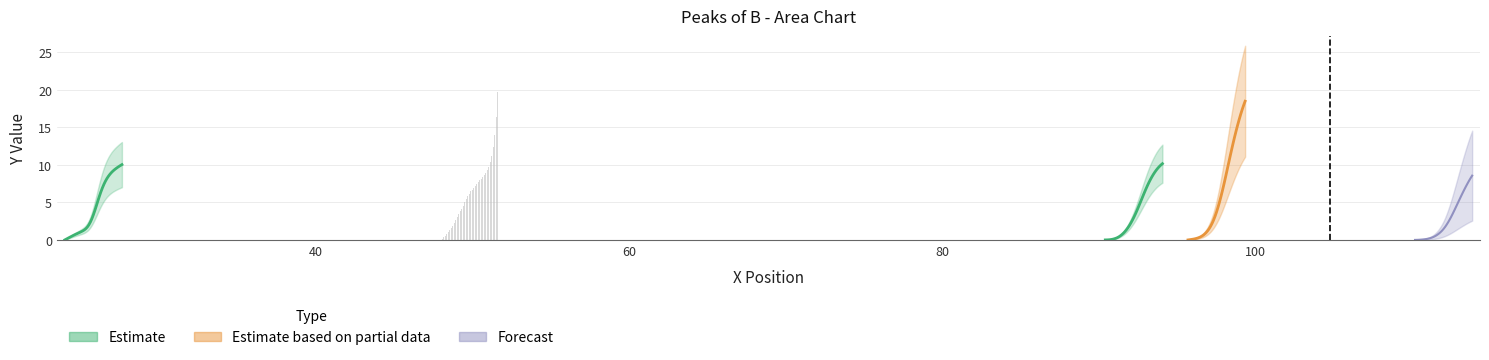

At how many categories does at least one series exceed 5?

22